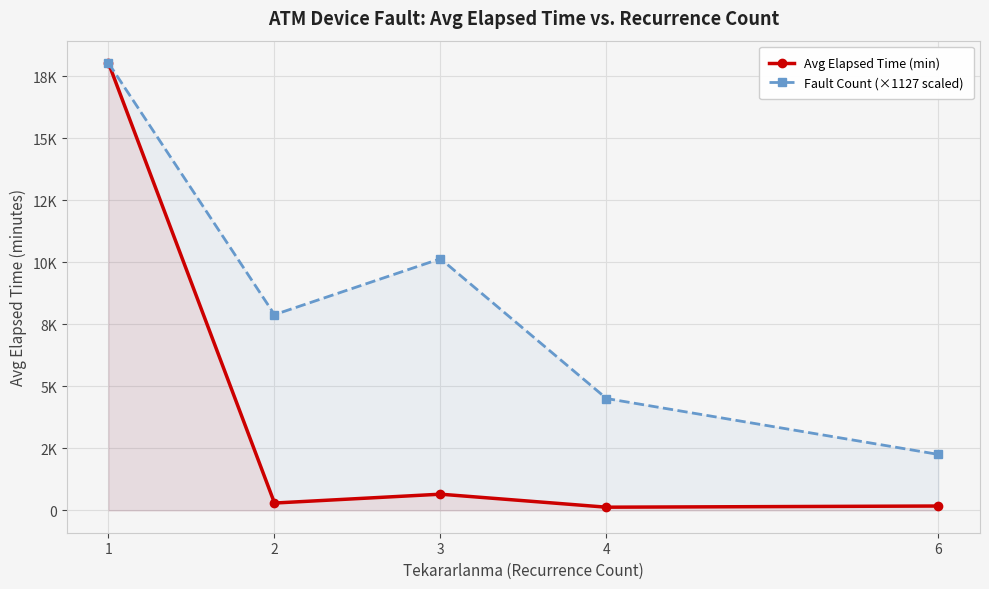

How many interior local valleys does the Fault Count (×1127 scaled) series have?

1